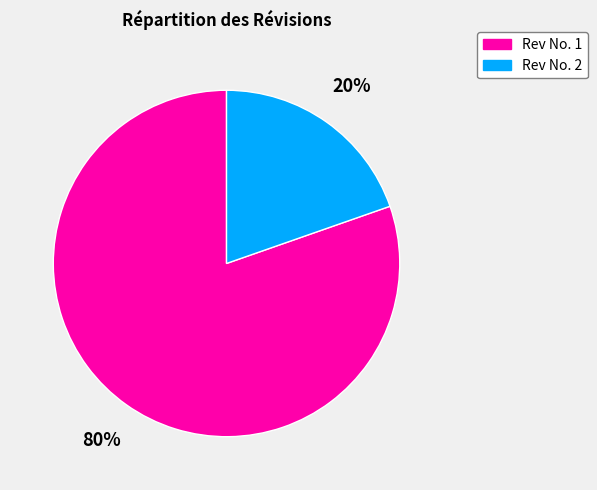

Is it true that Rev No. 2 is 20% of the pie?

True